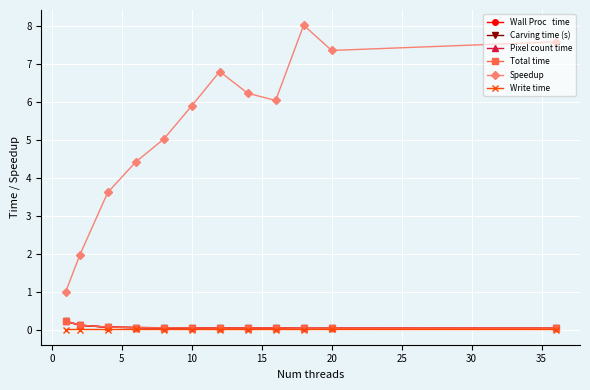

What is the greatest value displayed?

8.0